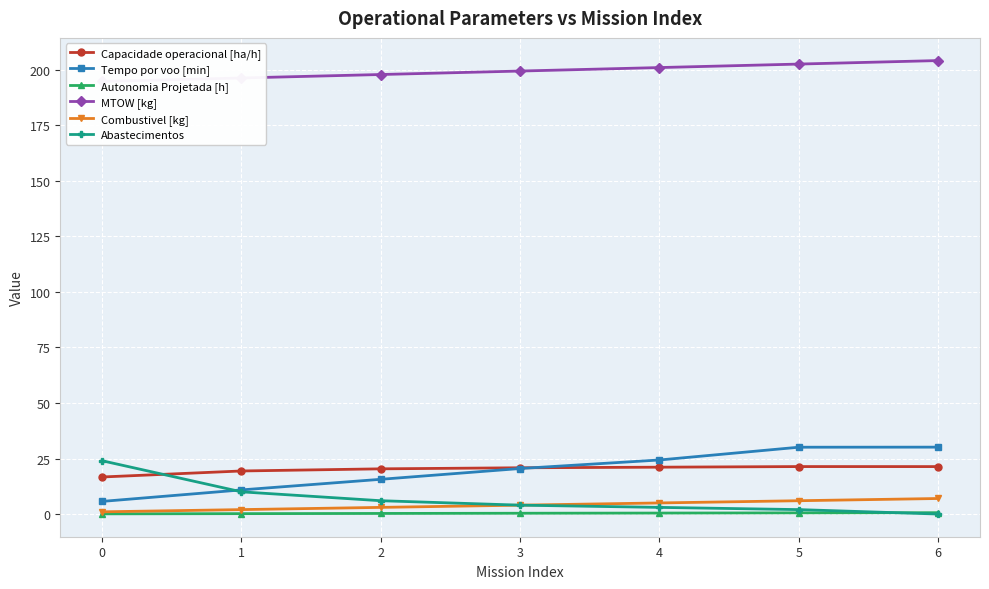

Where does the Capacidade operacional [ha/h] series first go above 20?

2